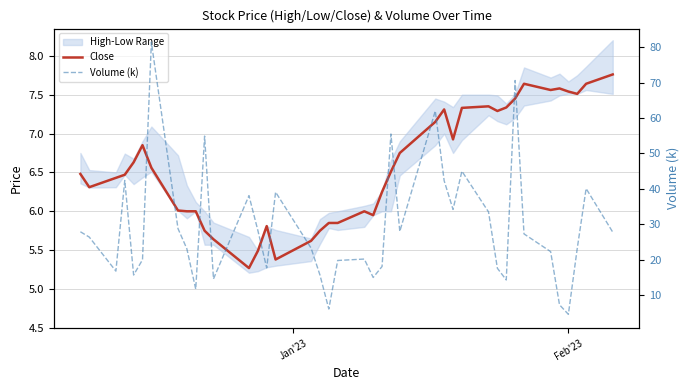

The value of Close at Feb'23 is 7.5. True or false?

True